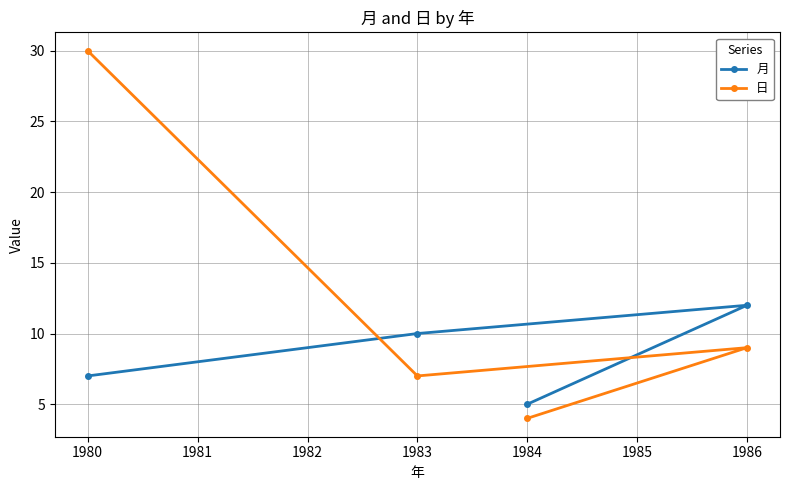

Rank the series by their maximum value, from lowest to highest.

月, 日